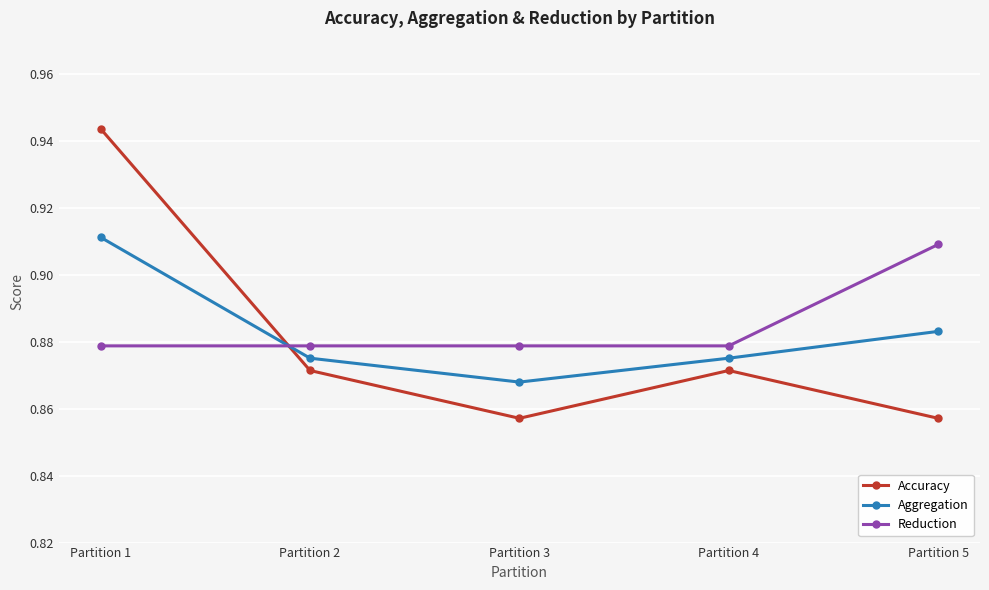

At which category is the sum across all series the highest?

Partition 1